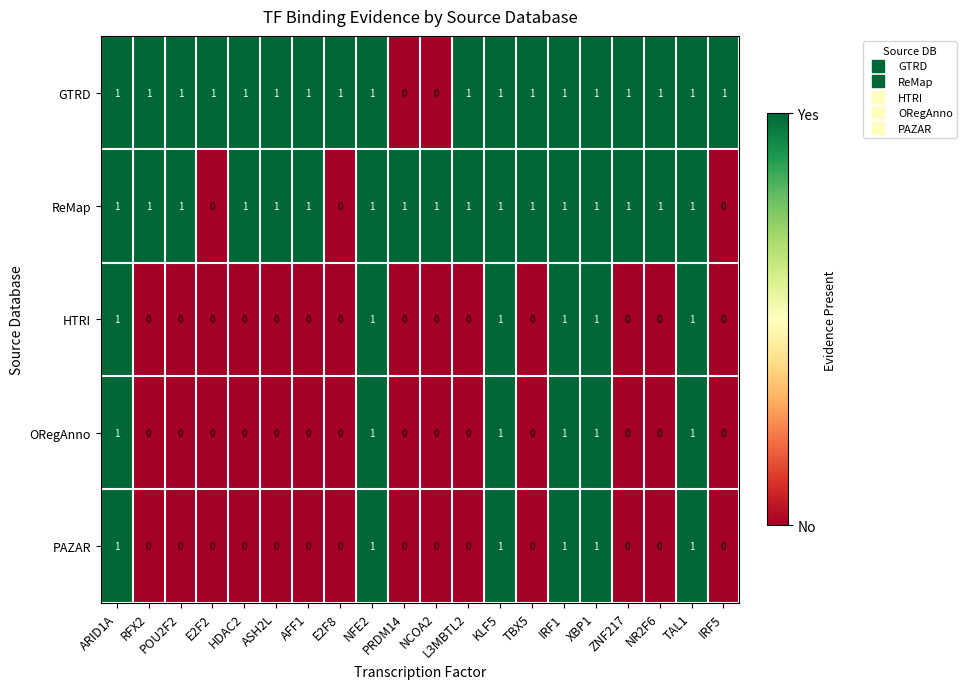

True or false: HTRI has a value of 1 at ARID1A.

True